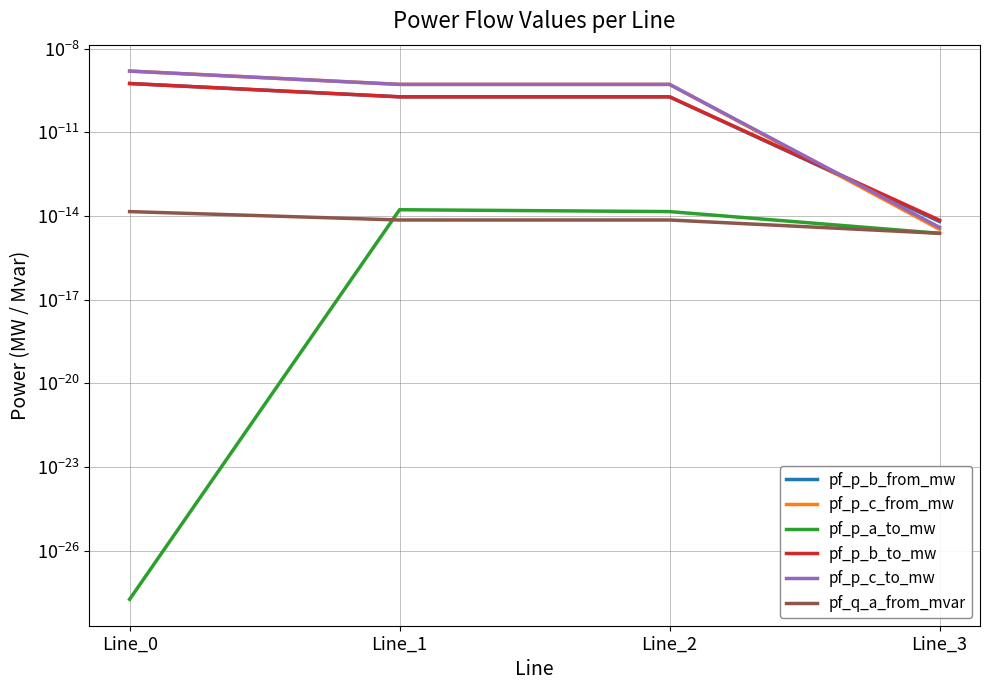

True or false: pf_q_a_from_mvar has a value of 0.0 at Line_3.

True